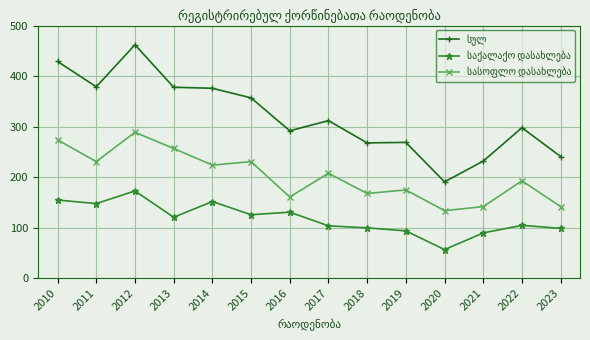

What is the difference between the highest and lowest values at 2012?

289